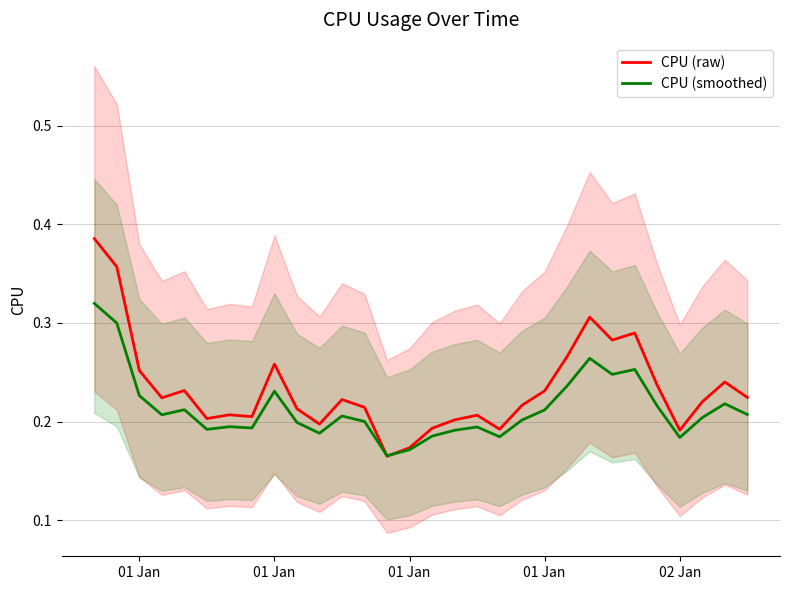

True or false: CPU (raw) and CPU (smoothed) cross at least once.

True